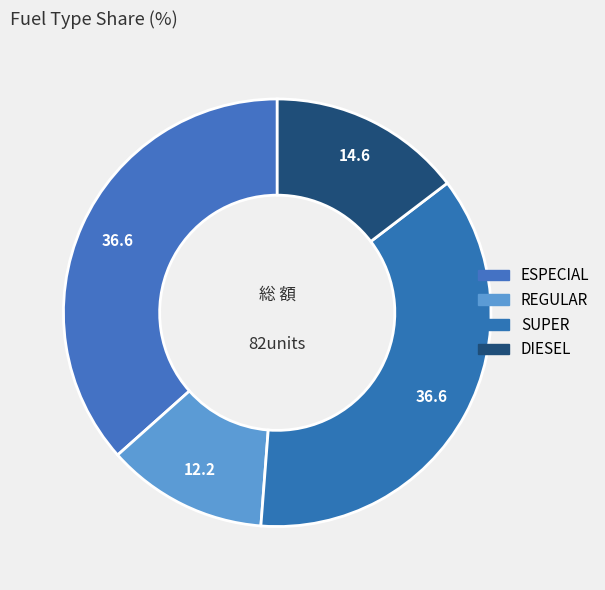

Is there a majority slice in this chart?

No